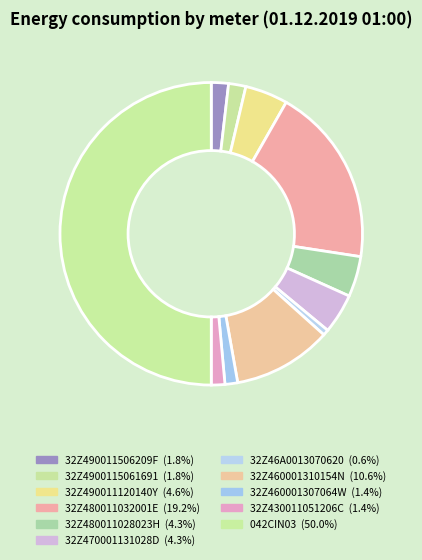

Between 042CIN03 and 32Z490011506209F, which is larger?

042CIN03